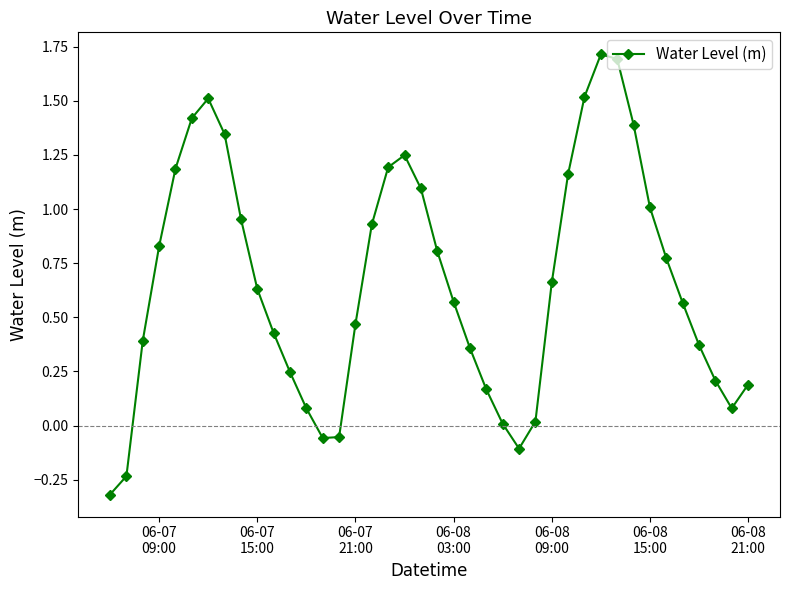

How many interior local peaks (higher than both neighbors) does the data have?

3